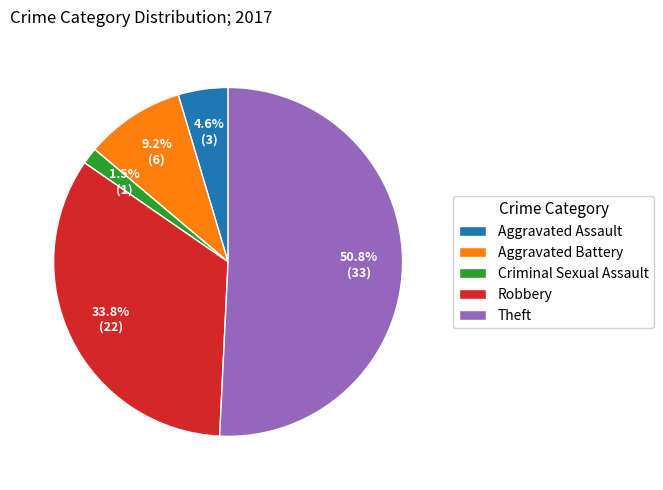

To the nearest percent, what percentage of the pie is Theft?

51%